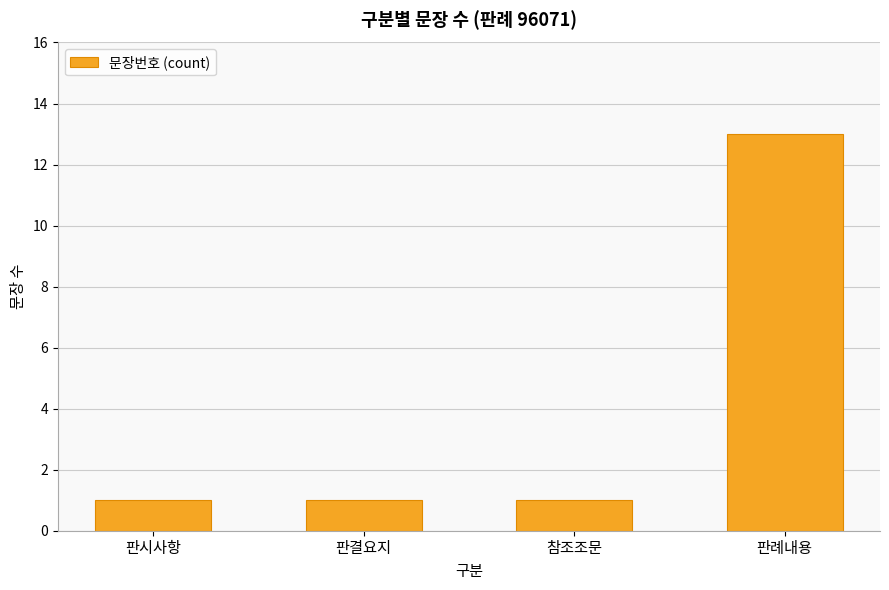

The value at 판례내용 is 18. True or false?

False